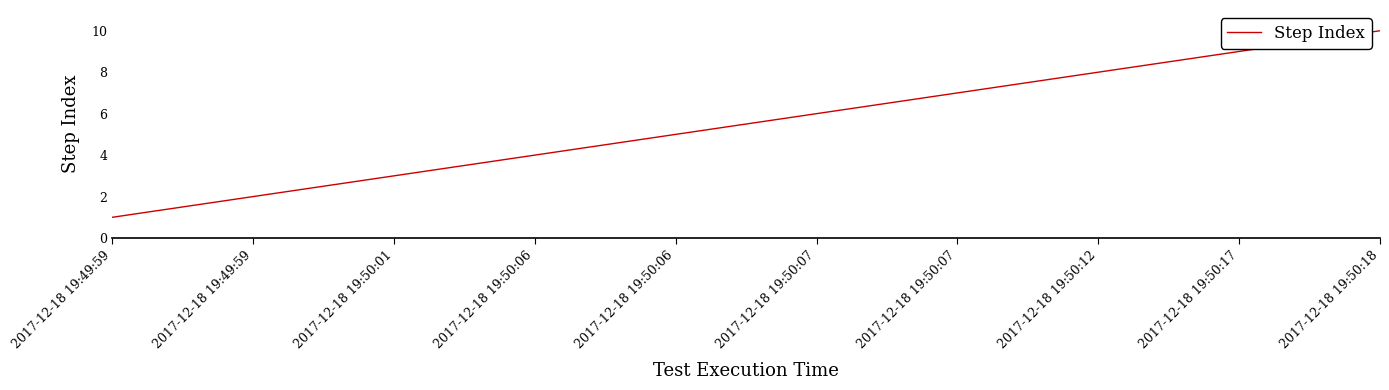

Reading right to left, transcribe all the data shown in this chart.

2017-12-18 19:50:18=10	2017-12-18 19:50:17=9	2017-12-18 19:50:12=8	2017-12-18 19:50:07=7	2017-12-18 19:50:07=6	2017-12-18 19:50:06=5	2017-12-18 19:50:06=4	2017-12-18 19:50:01=3	2017-12-18 19:49:59=2	2017-12-18 19:49:59=1